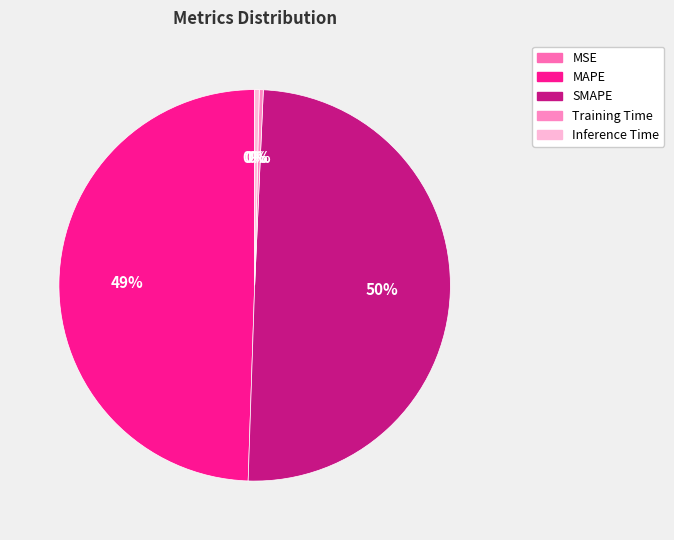

To the nearest percent, what portion does MAPE represent?

49%